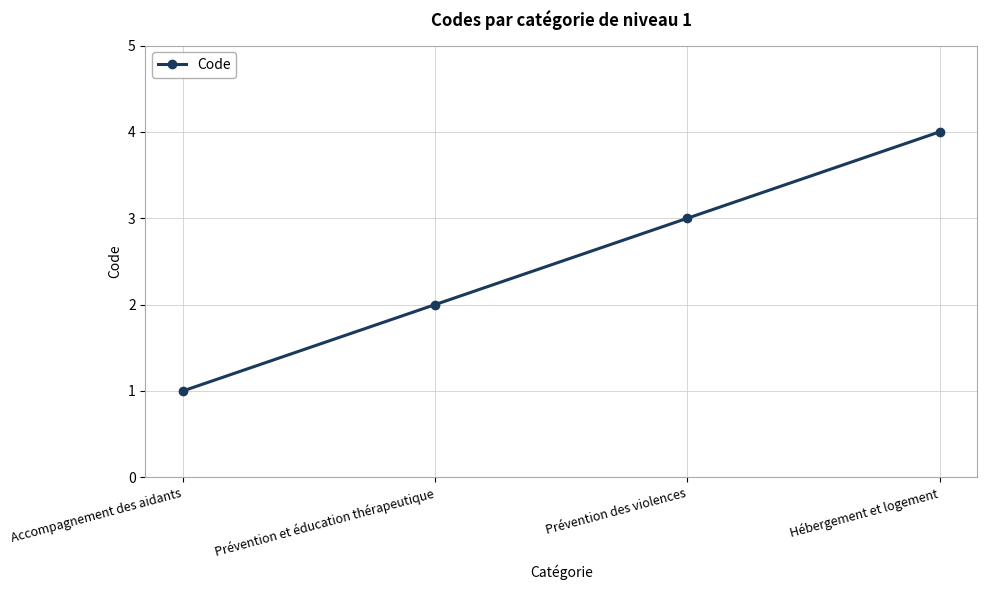

List the labels in order of value, largest first.

Hébergement et logement, Prévention des violences, Prévention et éducation thérapeutique, Accompagnement des aidants